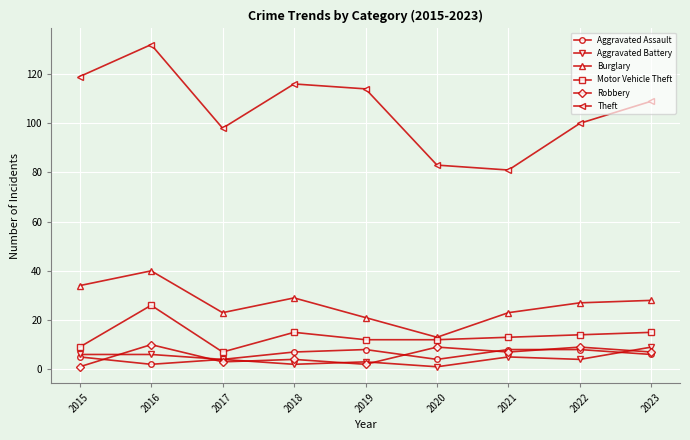

Is this an area chart (filled region under the line)?

No